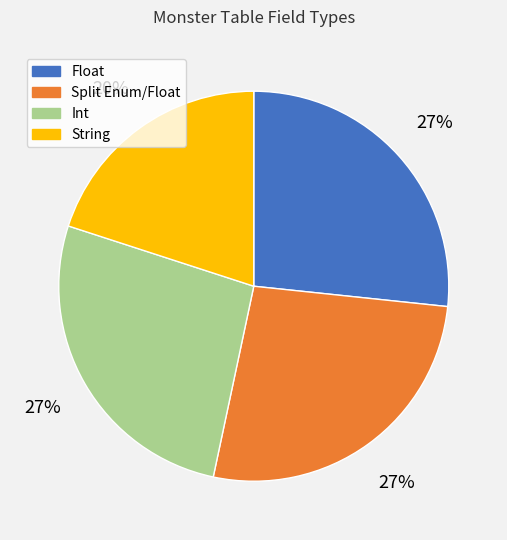

Which slice is the smallest?

String